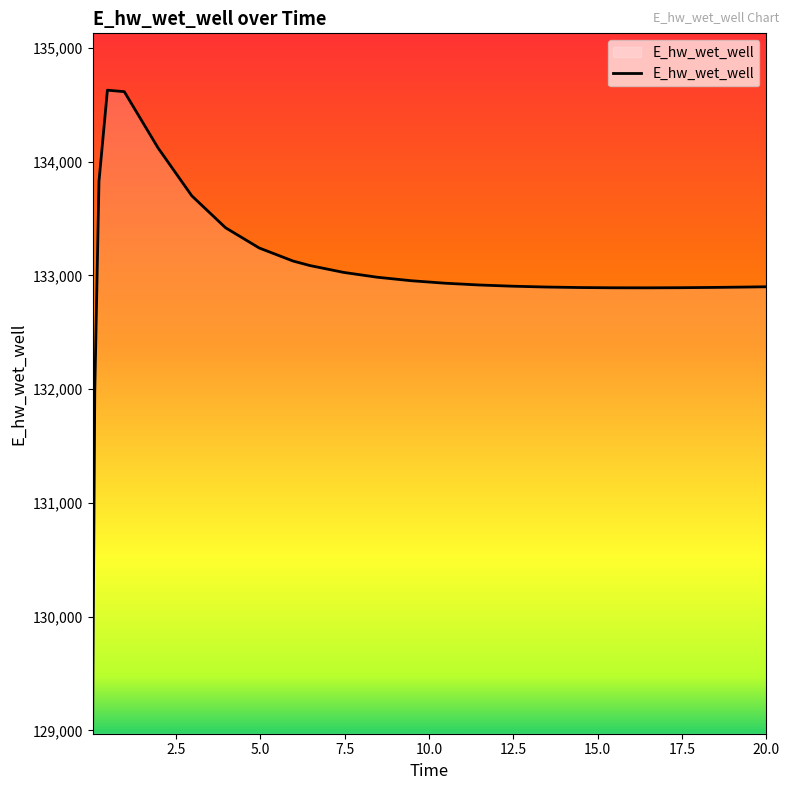

Does the chart display data point markers on the line(s)?

No